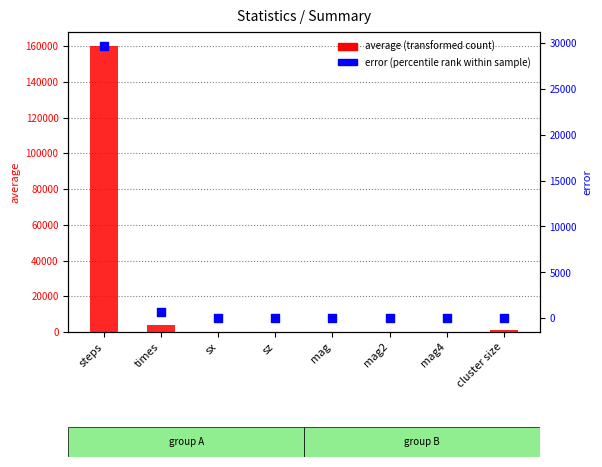

At which category is the sum across all series the highest?

steps